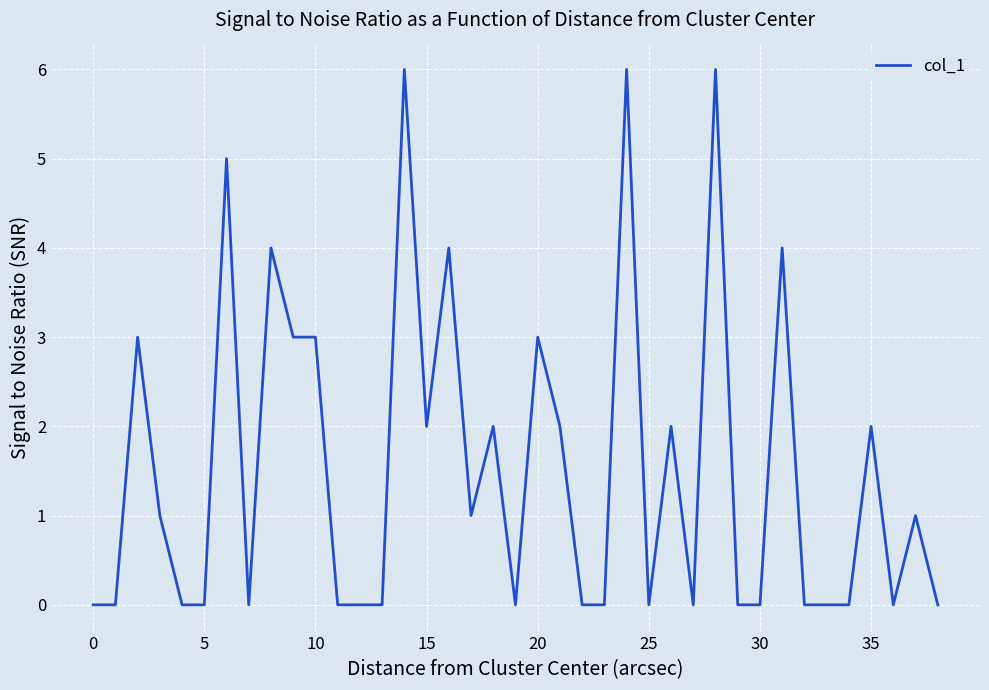

How many values are between 0 and 3?

32